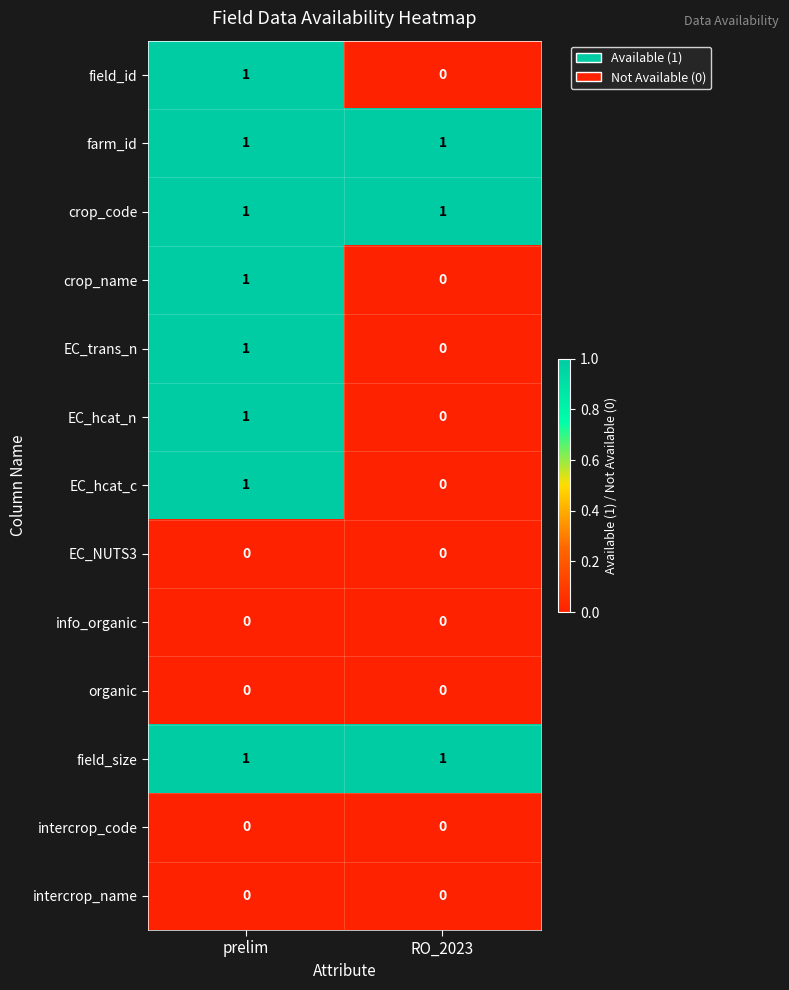

Rank the categories by EC_hcat_n value from highest to lowest.

prelim, RO_2023